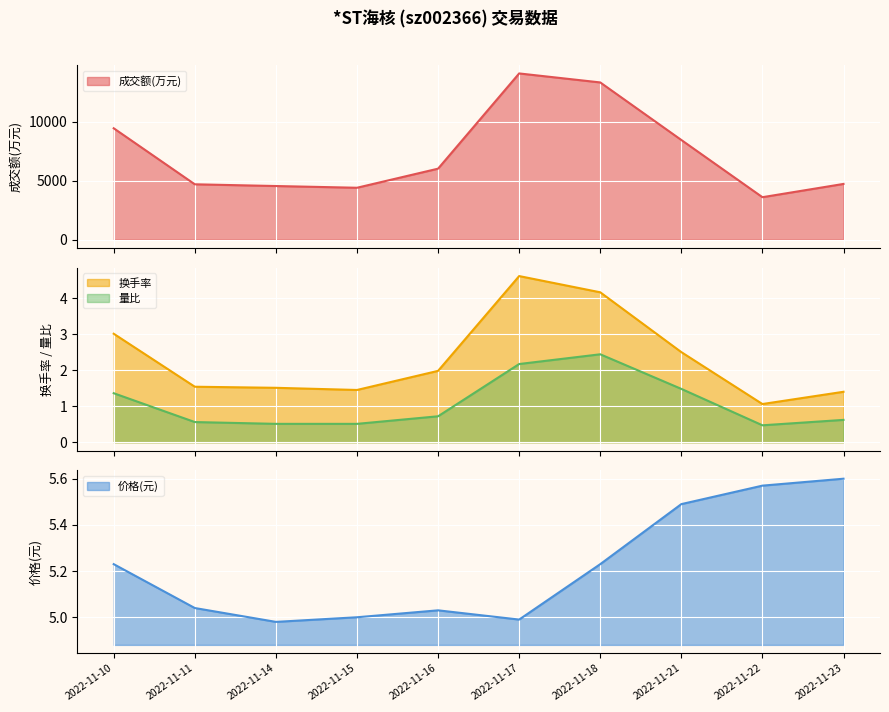

Which has a higher value, 2022-11-14 or 2022-11-22?

2022-11-14